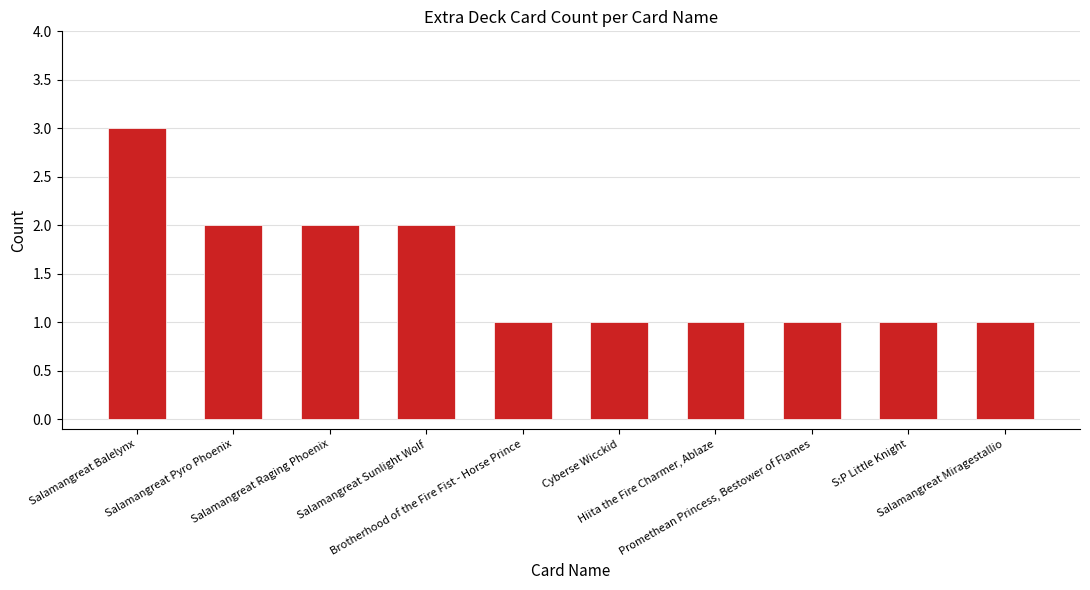

Reading left to right, extract all data points from this chart.

Salamangreat Balelynx=3	Salamangreat Pyro Phoenix=2	Salamangreat Raging Phoenix=2	Salamangreat Sunlight Wolf=2	Brotherhood of the Fire Fist - Horse Prince=1	Cyberse Wicckid=1	Hiita the Fire Charmer, Ablaze=1	Promethean Princess, Bestower of Flames=1	S:P Little Knight=1	Salamangreat Miragestallio=1